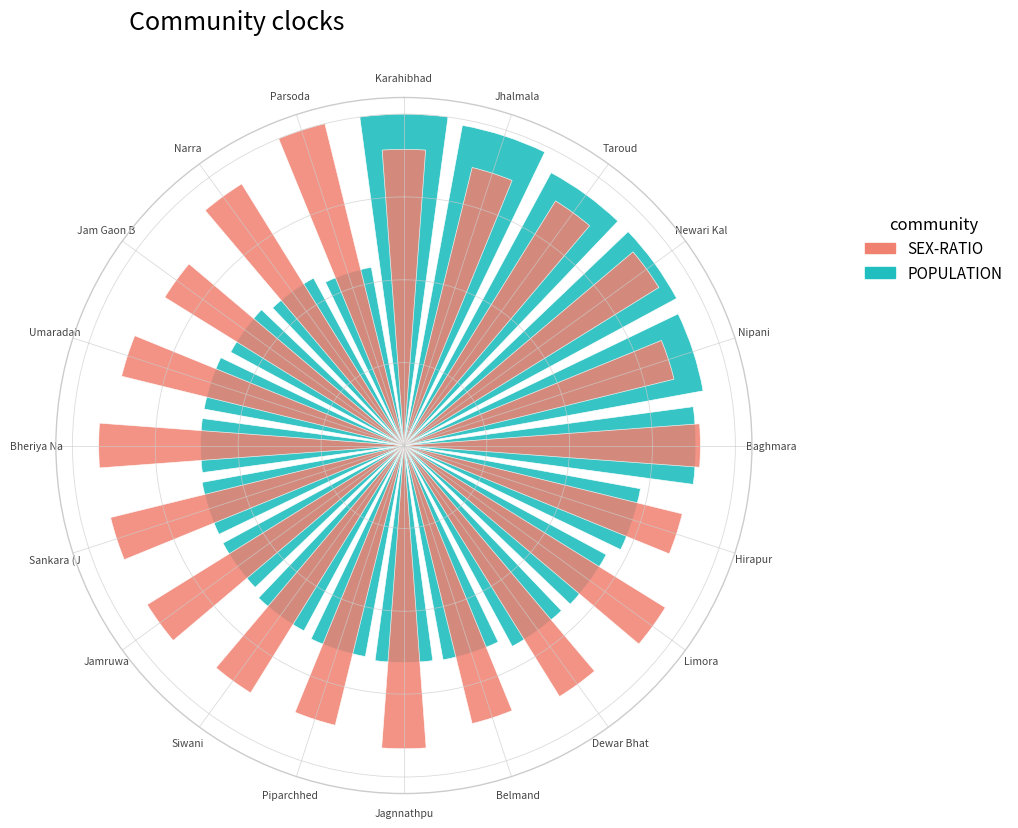

What is the approximate value of POPULATION at Baghmara?

0.9